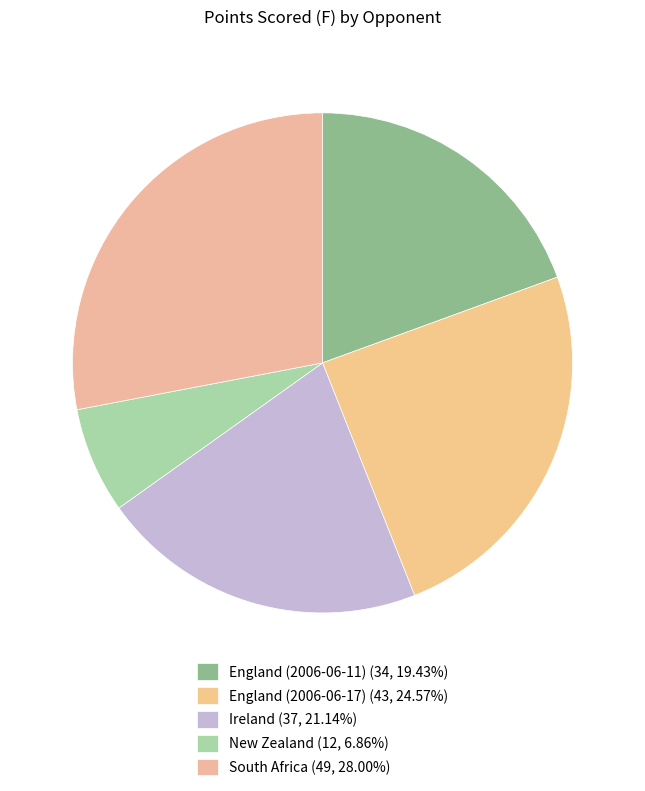

Is the sum of Ireland and South Africa greater than half?

No